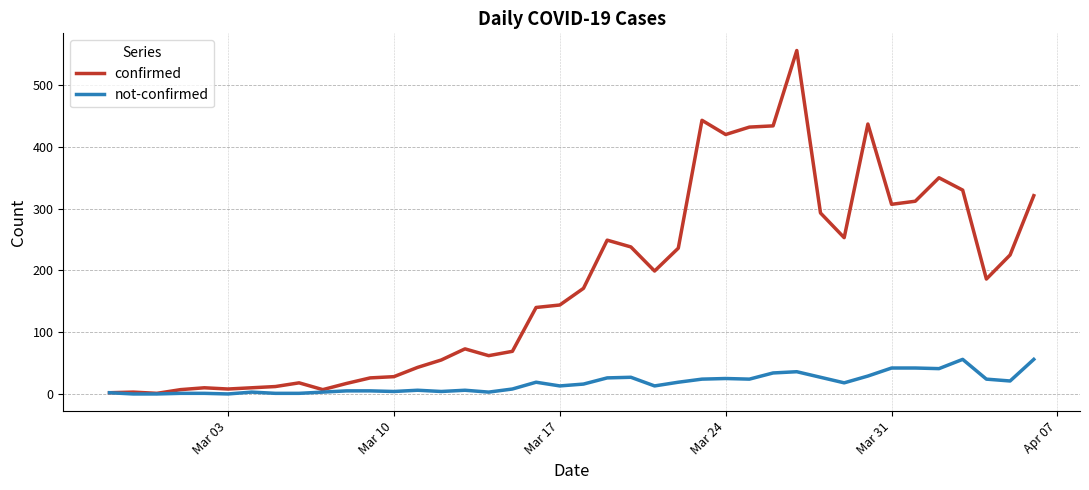

In confirmed, how many points are lower than both neighbors (excluding endpoints)?

9